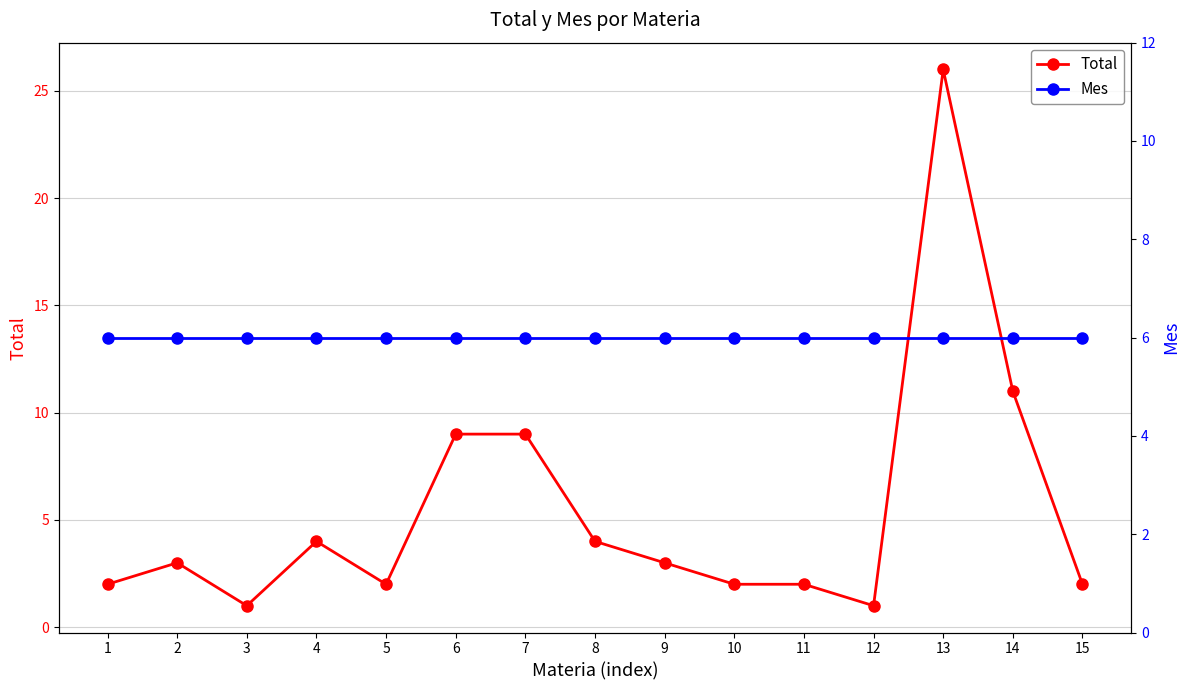

What are all the series names shown in the legend?

Total, Mes